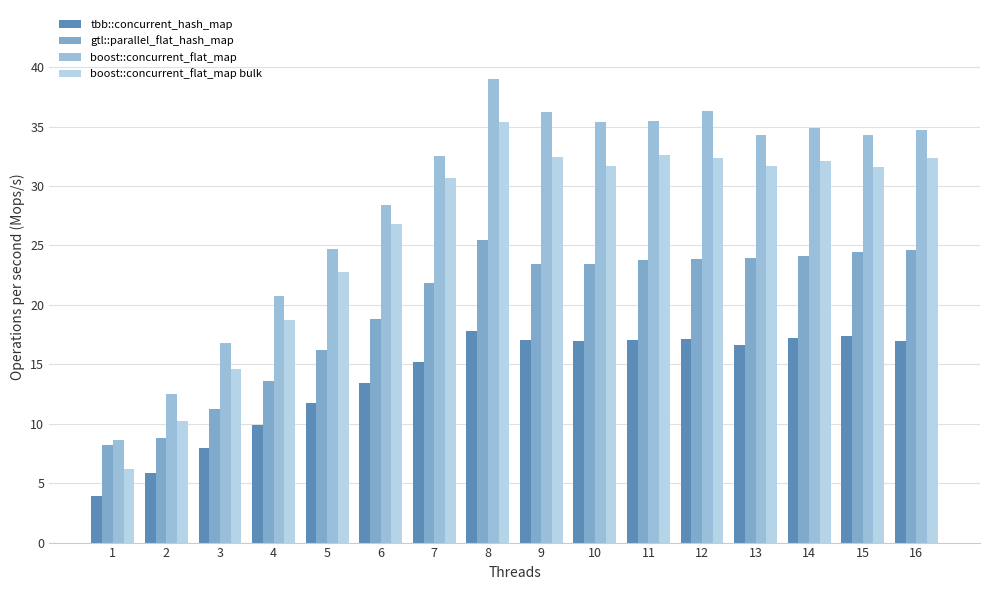

How many values in the boost::concurrent_flat_map bulk series exceed 31?

9